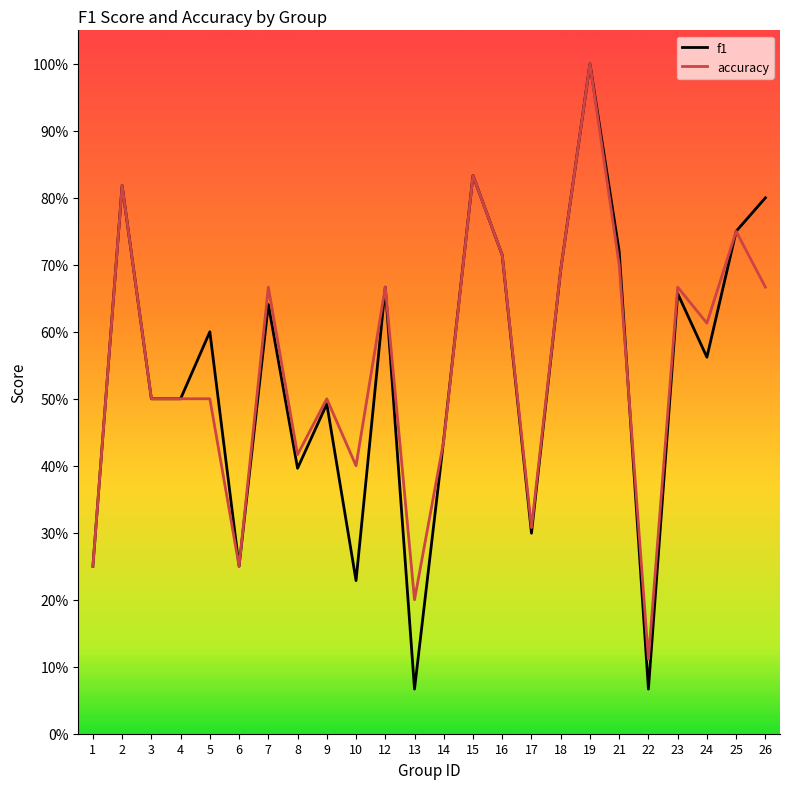

What is the sum of all accuracy values?

13.2